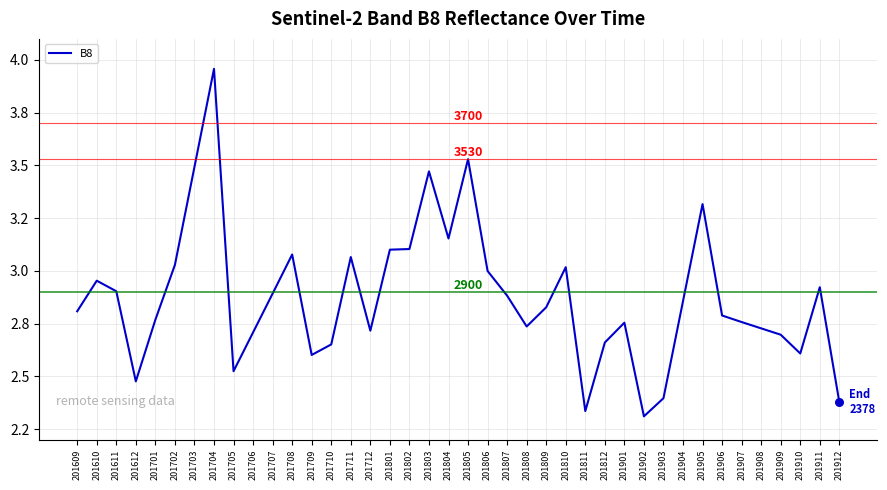

Between 201709 and 201908, which is larger?

201908